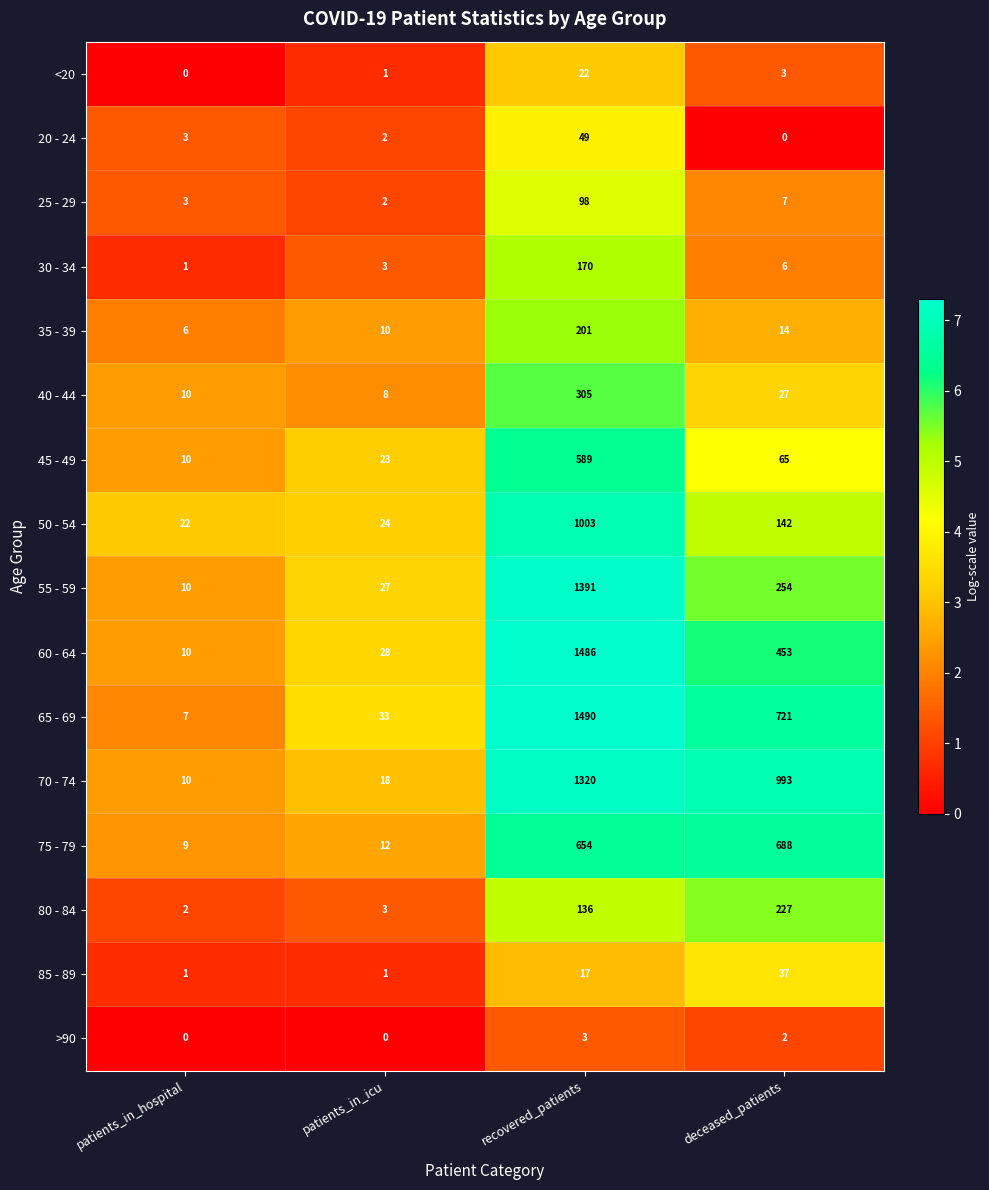

Which category has the highest value in the 40 - 44 series?

recovered_patients